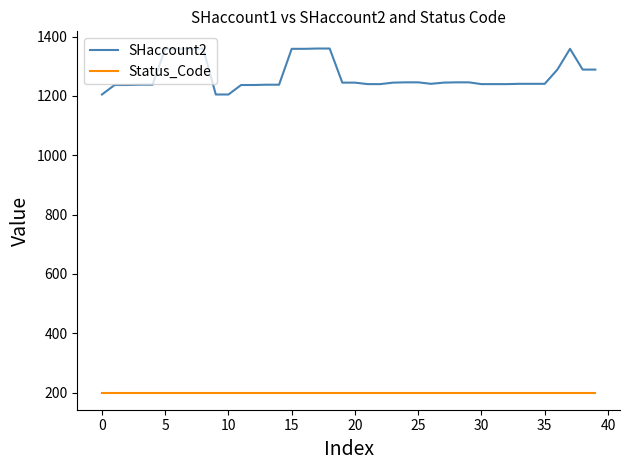

Which series has the largest range (max minus min)?

SHaccount2